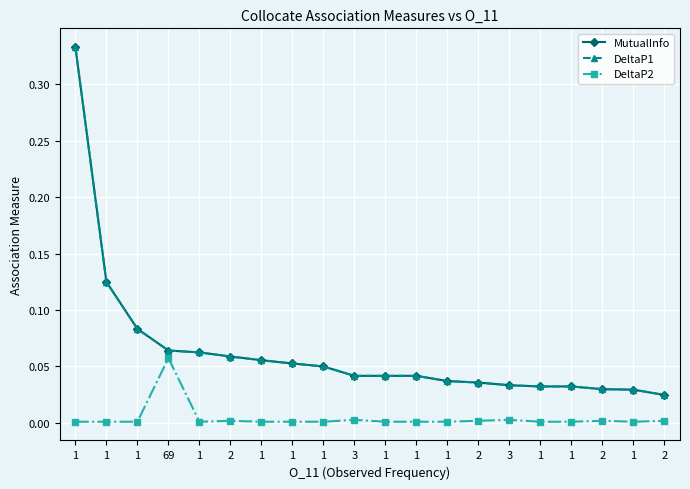

Does the chart have visible grid lines?

Yes